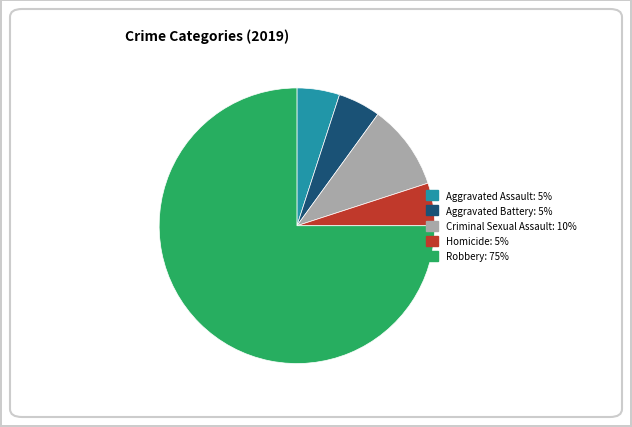

Does Aggravated Battery account for over 50% of the chart?

No